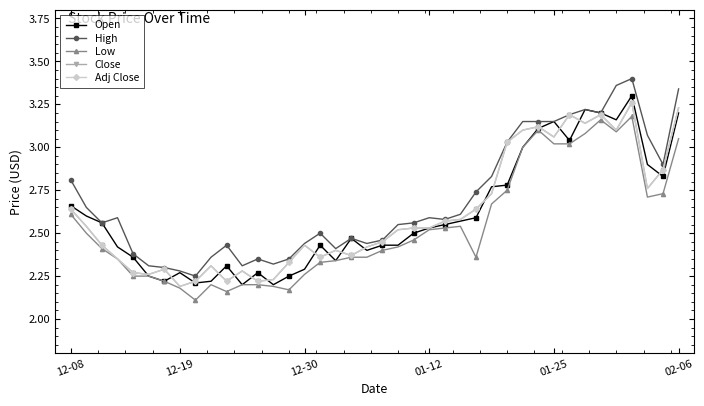

What is the average value of the Low series?

2.5